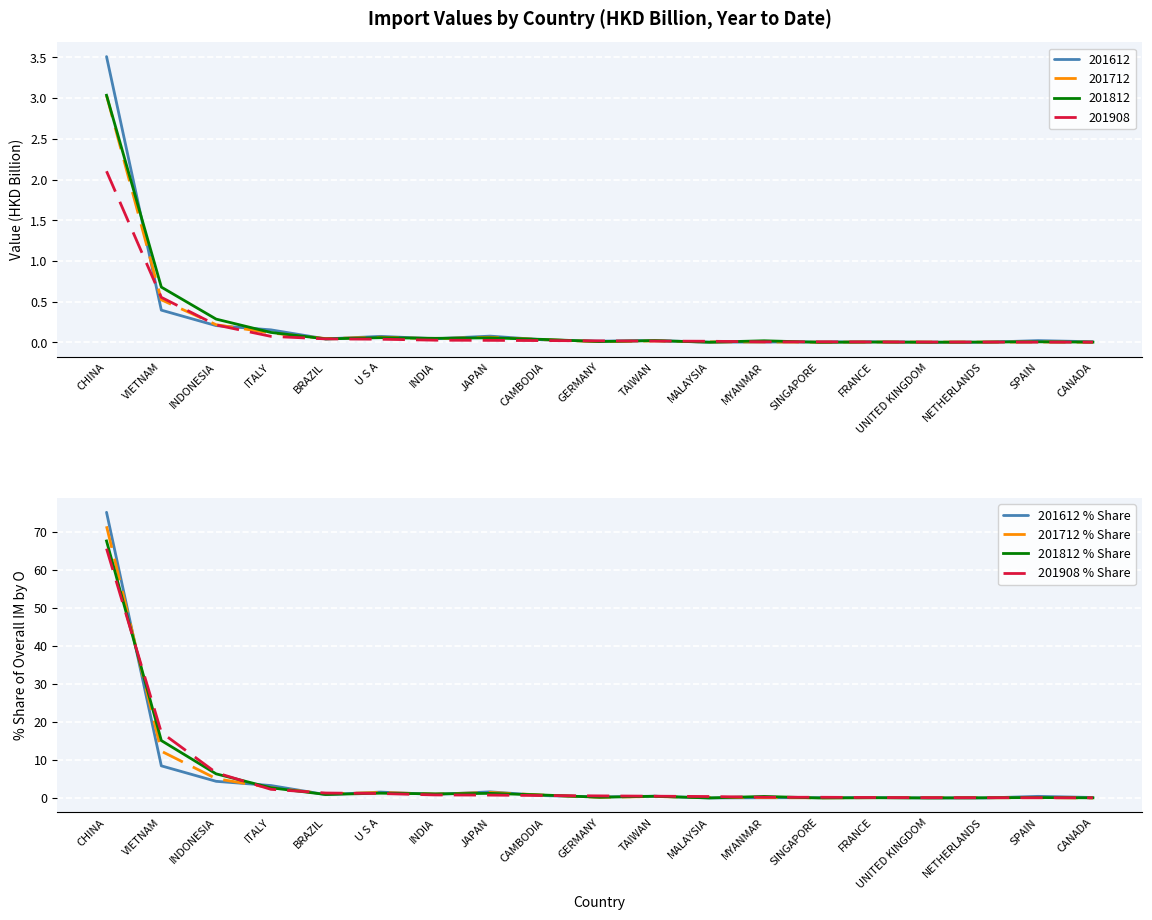

What is the difference between the maximum and minimum values in the 201612 % Share series?

75.1